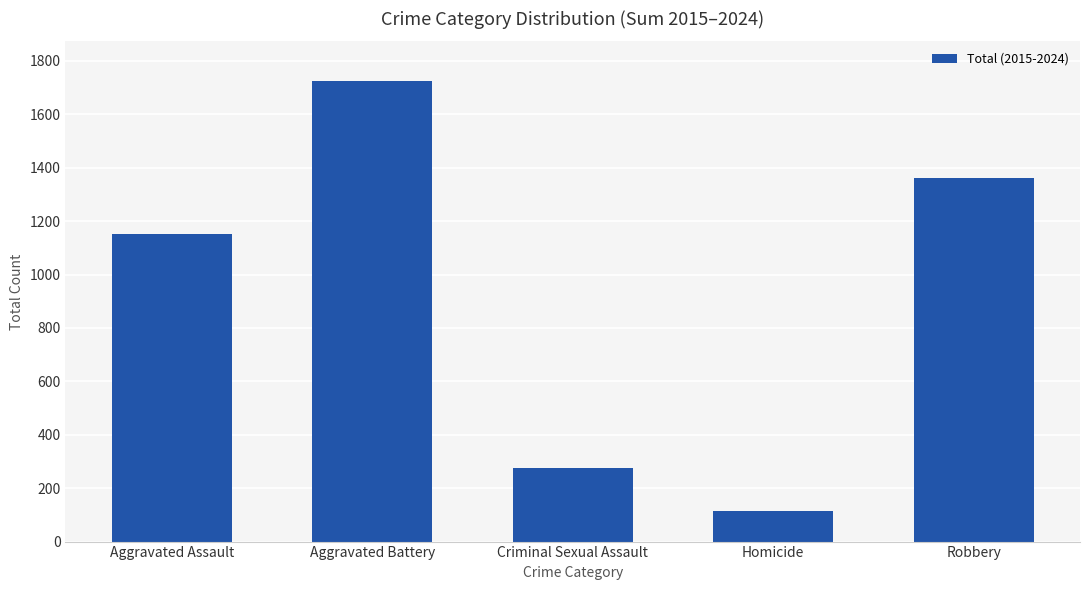

What is the average value?

925